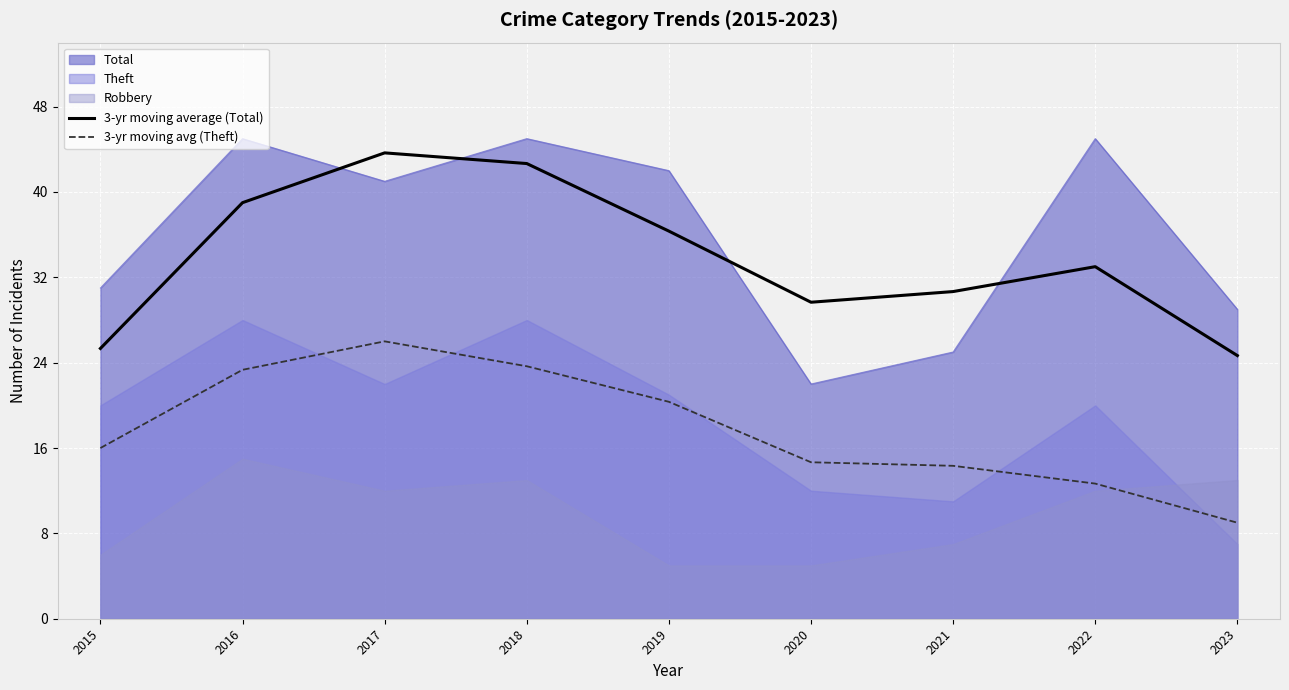

True or false: 3-yr moving average (Total) and 3-yr moving avg (Theft) intersect in this chart.

False